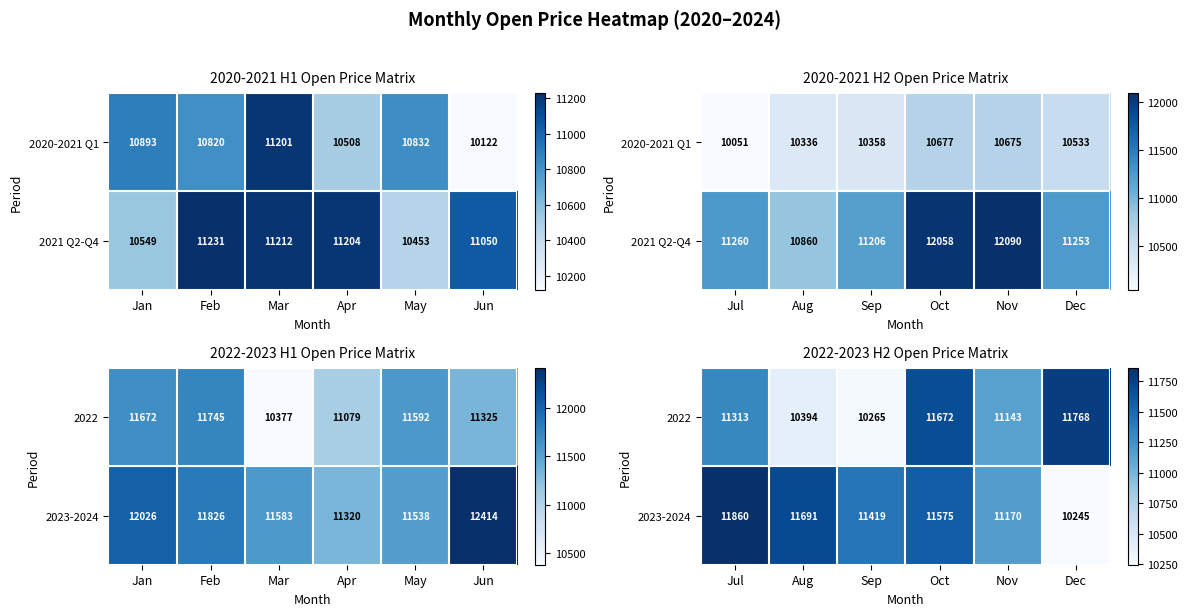

Is the value of 2023-2024 at Oct greater than the value of 2022 at Dec?

No